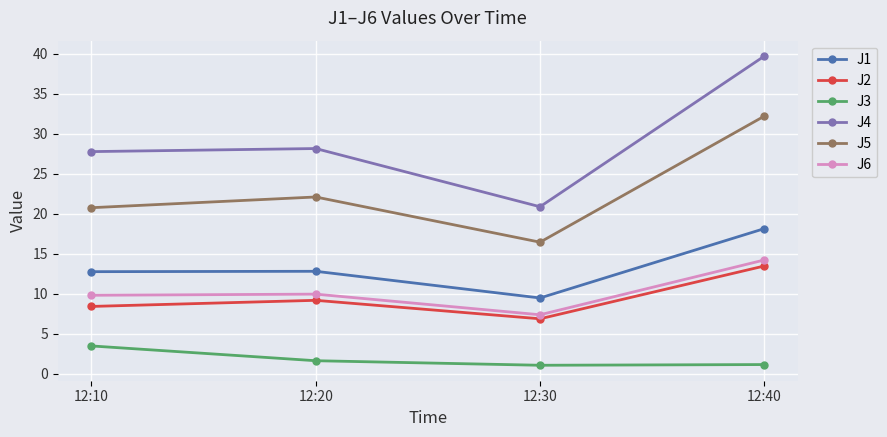

At which category is the sum across all series the highest?

12:40